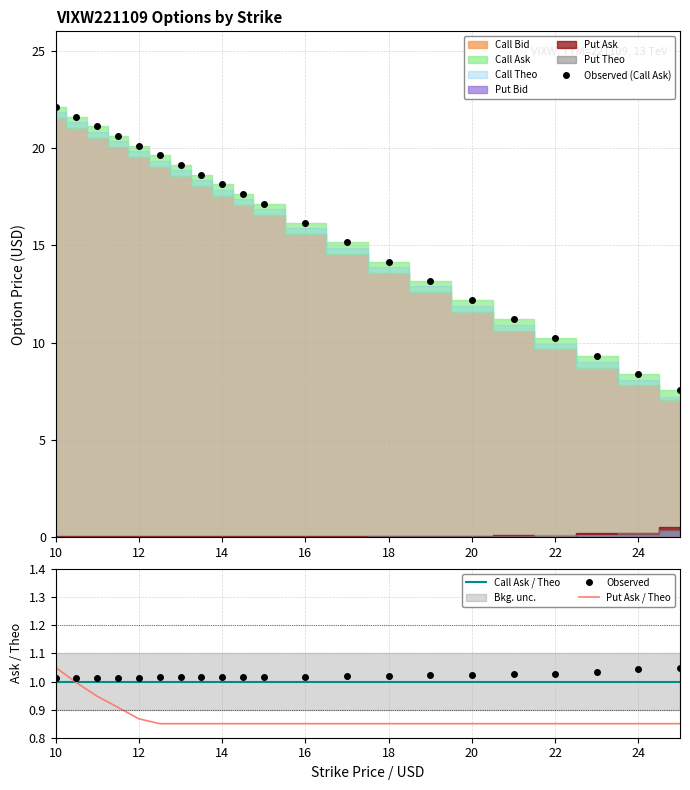

True or false: Call Theo has a value of 16.0 at 21.

False